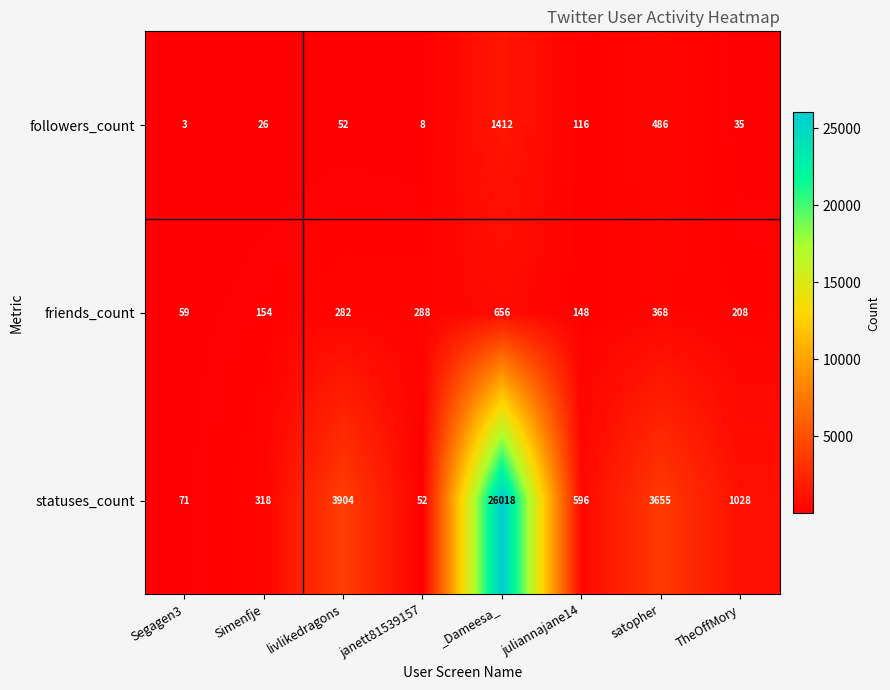

At how many categories does at least one series exceed 14699?

1